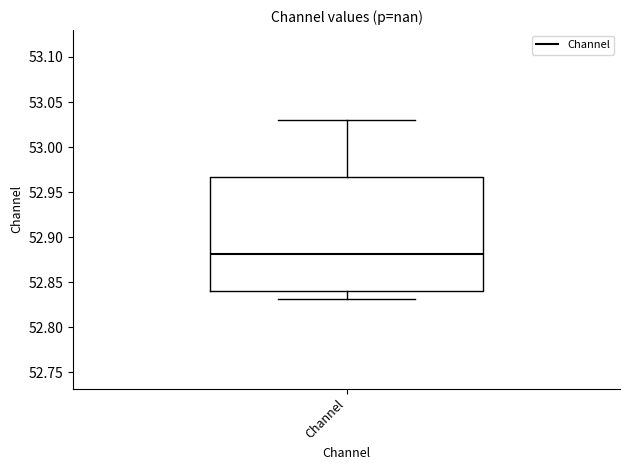

Where does the upper whisker of the box for Channel end on the y-axis? The values are not printed on the chart, so give them approximately, as read against the axis.

53.030